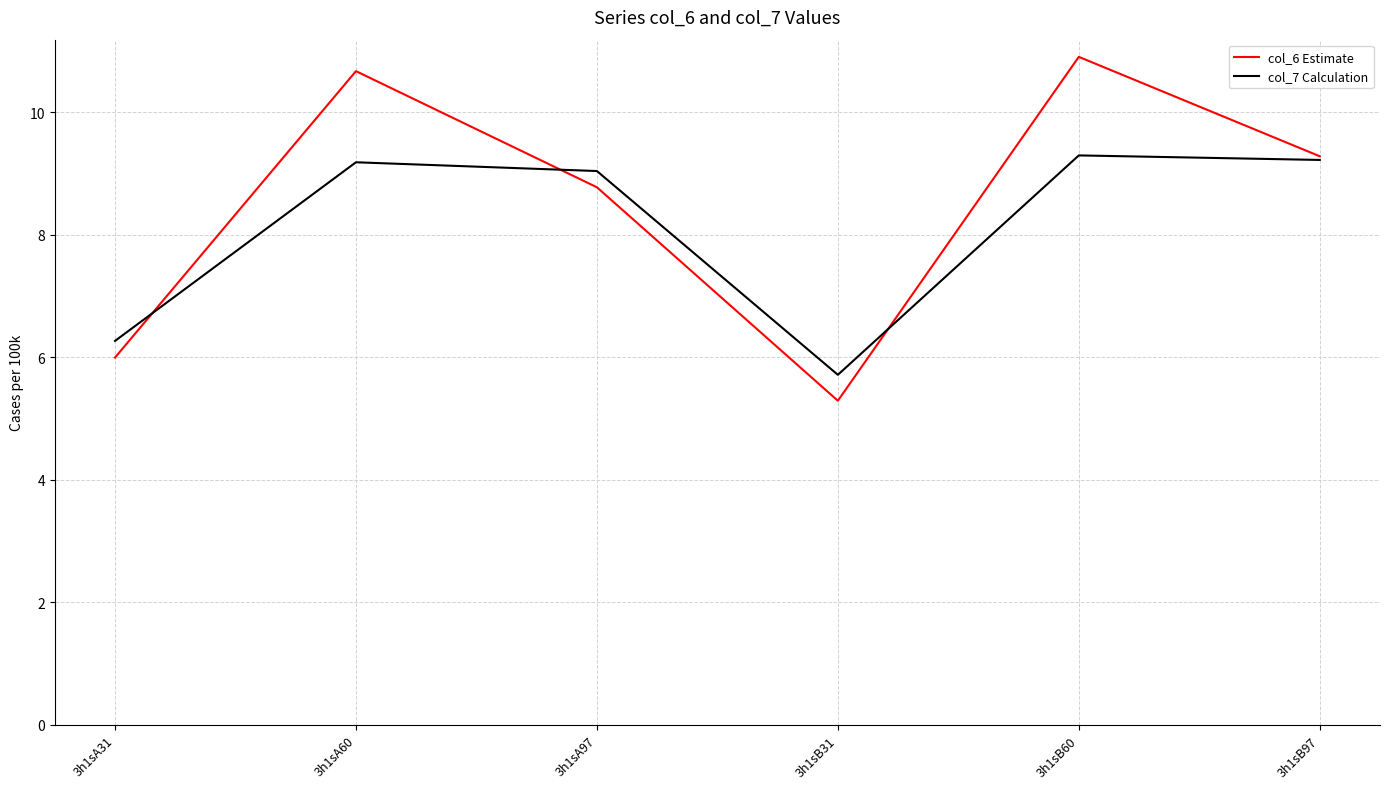

Is the value of col_7 Calculation at 3h1sA31 greater than the value of col_6 Estimate at 3h1sB60?

No